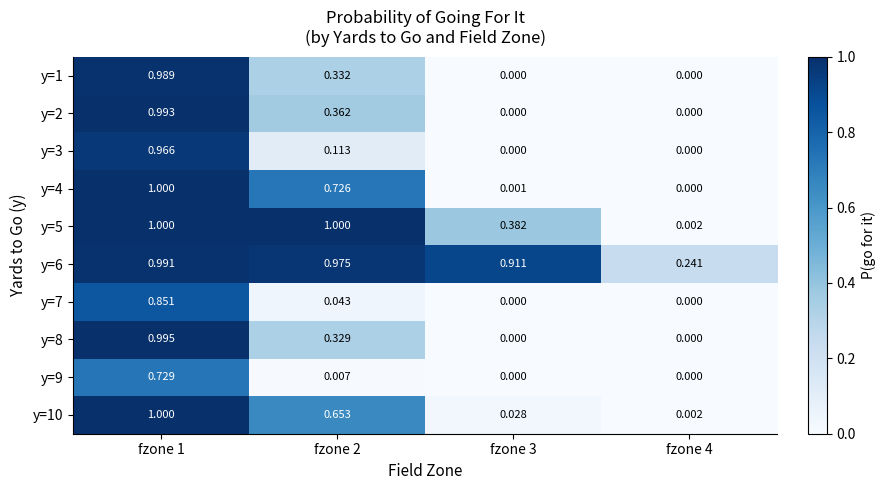

Is the value of y=4 at fzone 2 greater than the value of y=5 at fzone 1?

No